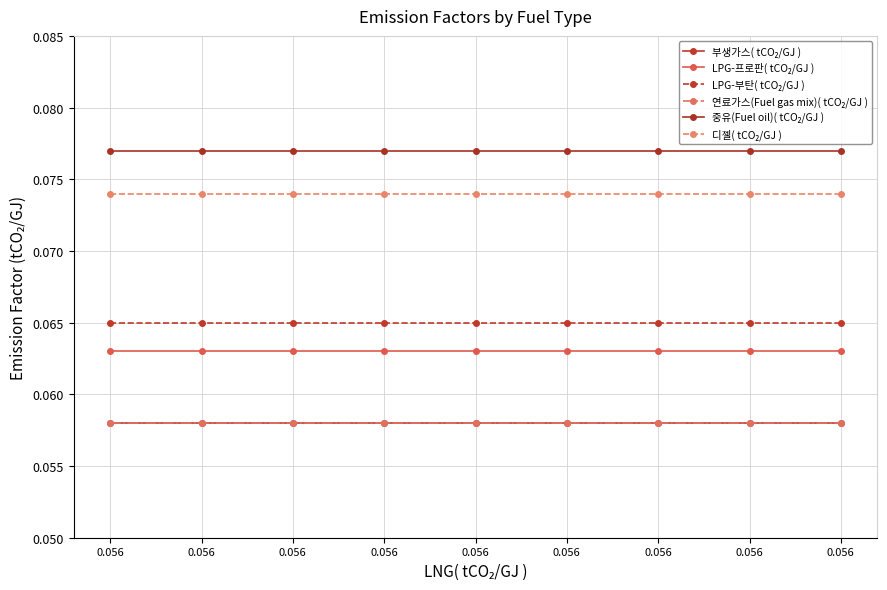

What is the value of the LPG-프로판( tCO₂/GJ ) point at the 2nd from the left?

0.1